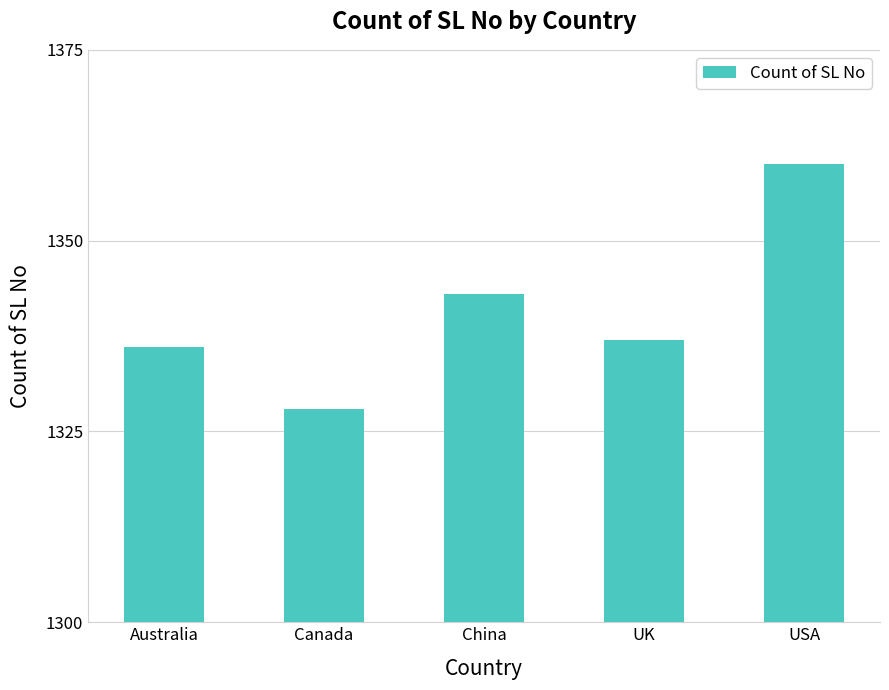

Reading left to right, transcribe all the data shown in this chart.

Australia=1336	Canada=1328	China=1343	UK=1337	USA=1360